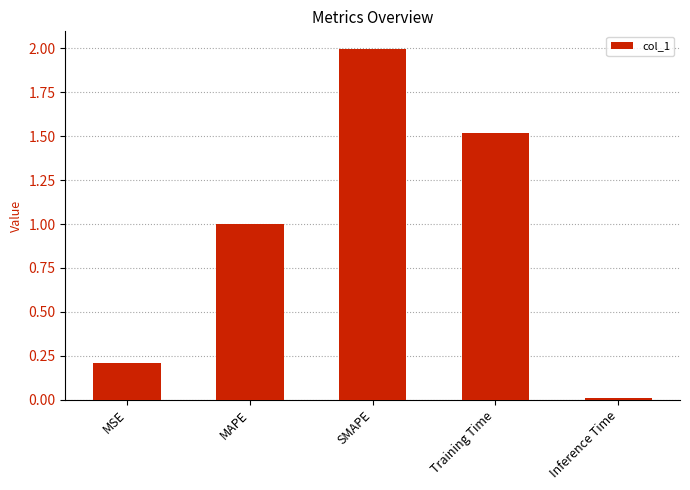

Rank the categories by value from lowest to highest.

Inference Time, MSE, MAPE, Training Time, SMAPE